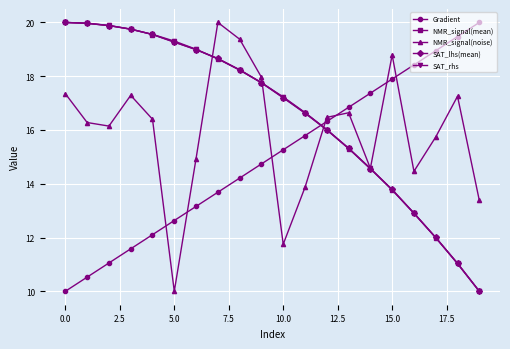

What is the maximum value shown in the chart?

20.0